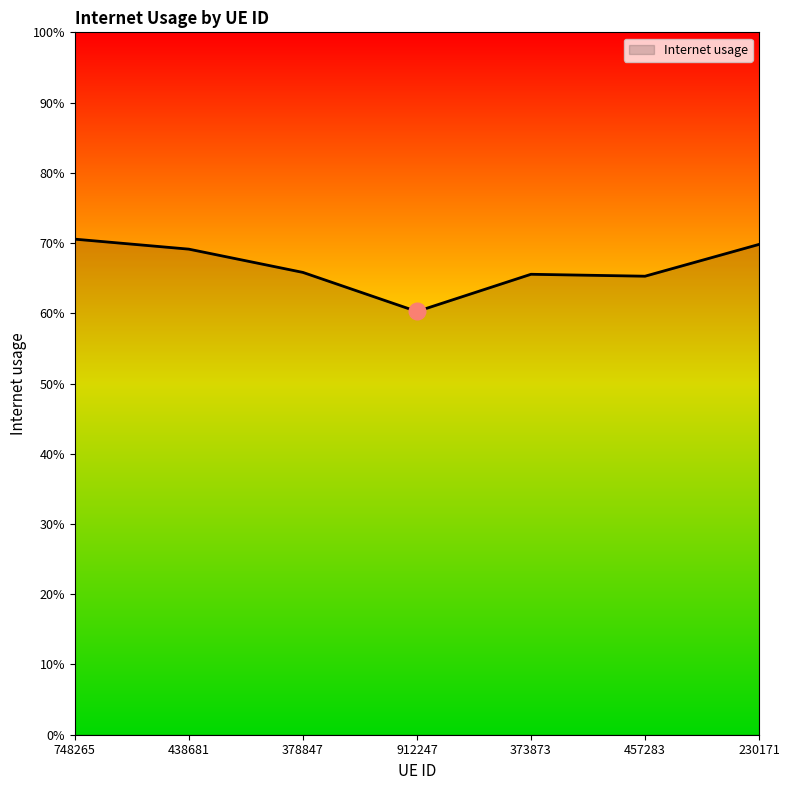

What position from the left is 748265?

1